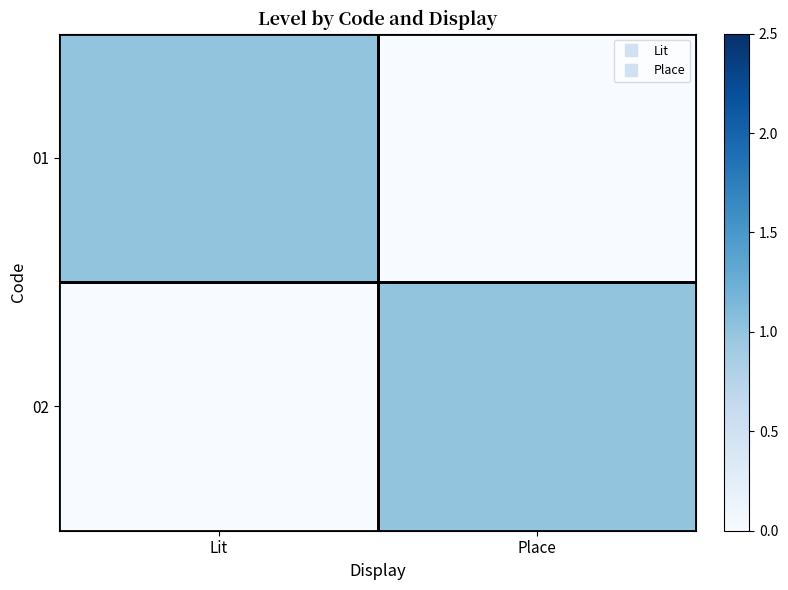

List the series in order of their peak value, highest first.

01, 02